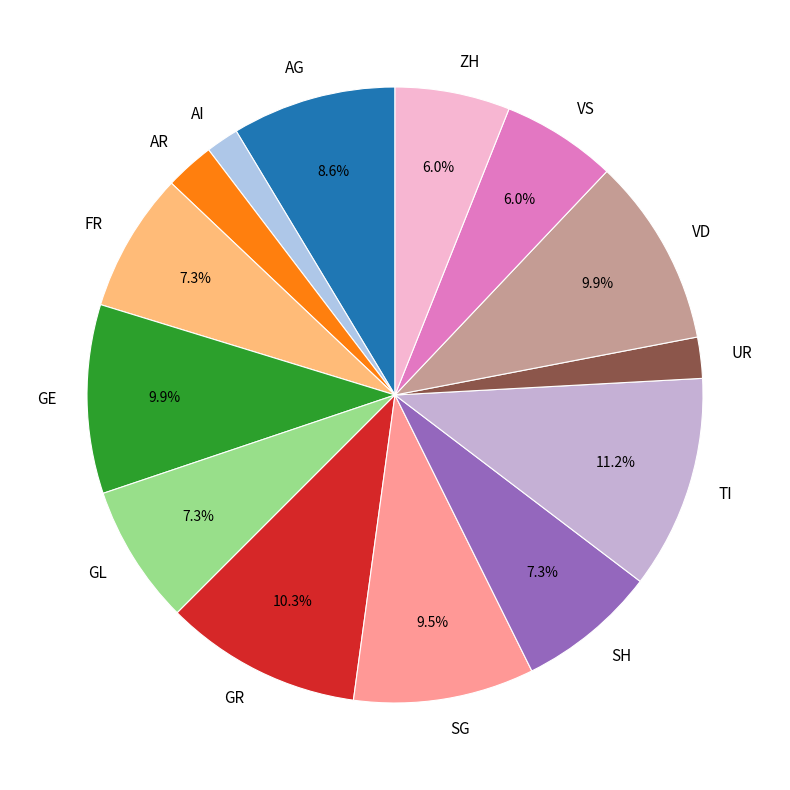

Do UR and FR together represent more than half of the pie?

No